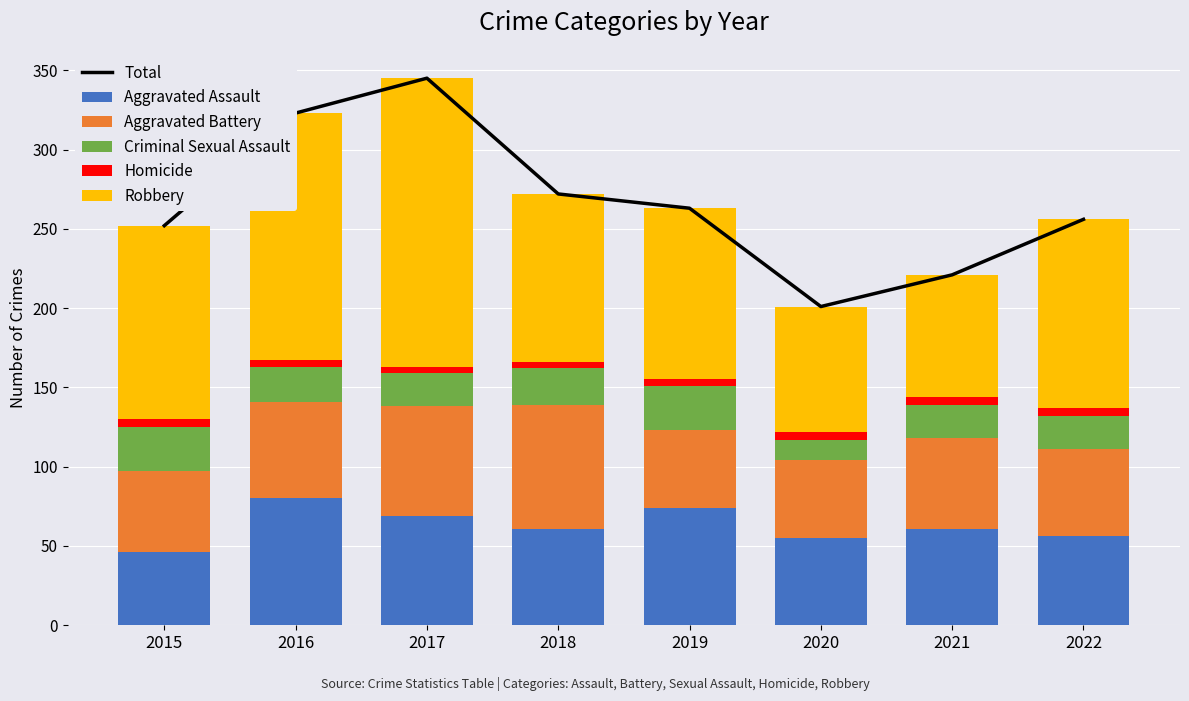

Rank the series at 2017 from highest to lowest value.

Total, Robbery, Aggravated Assault, Aggravated Battery, Criminal Sexual Assault, Homicide